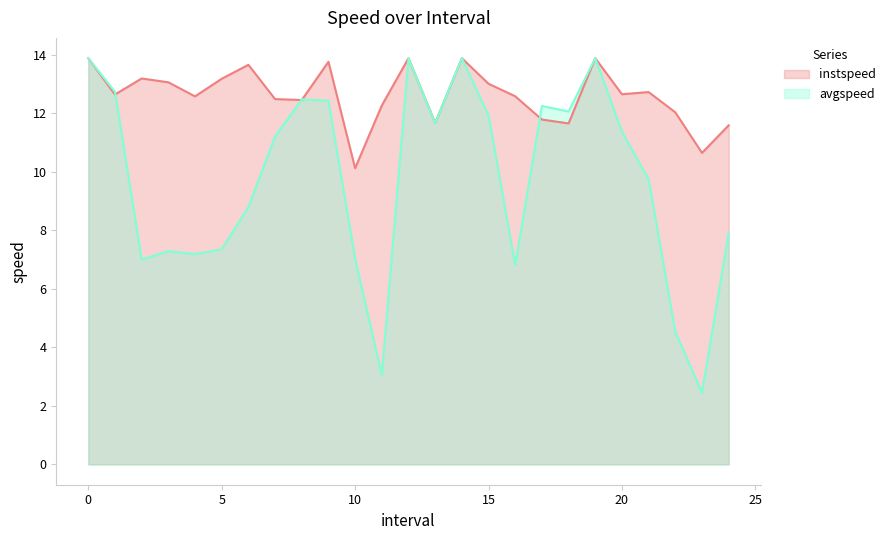

How many intersections are there between avgspeed and instspeed?

4